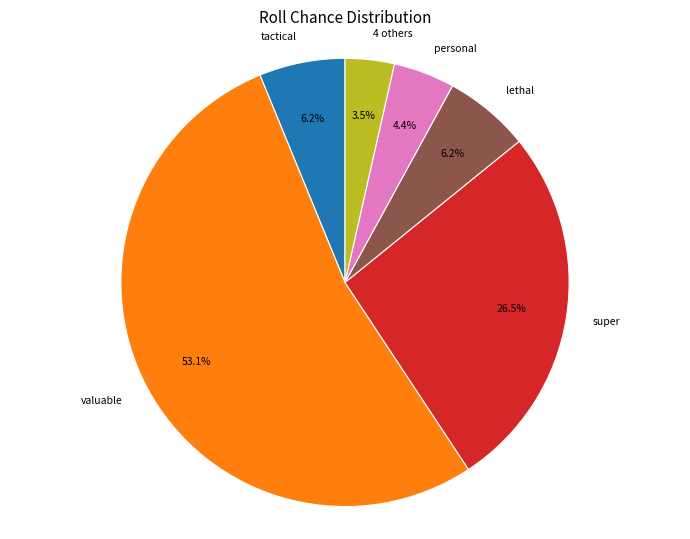

Which has a higher value, 4 others or personal?

personal